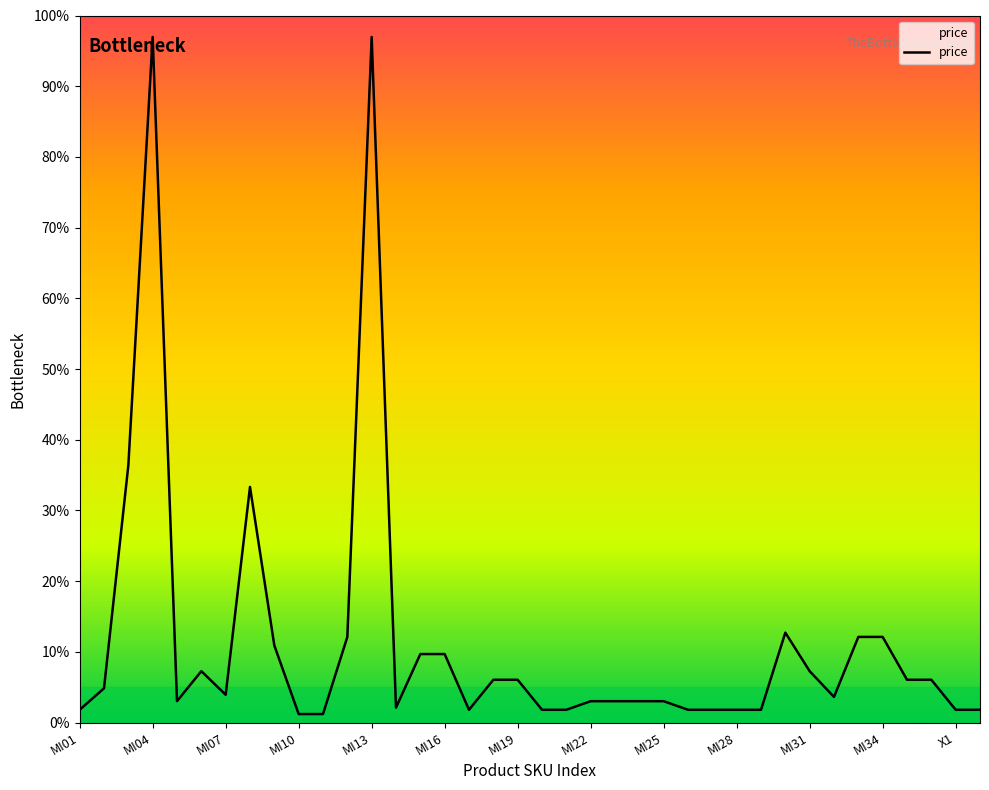

What is the difference between the maximum and minimum values?

95.8